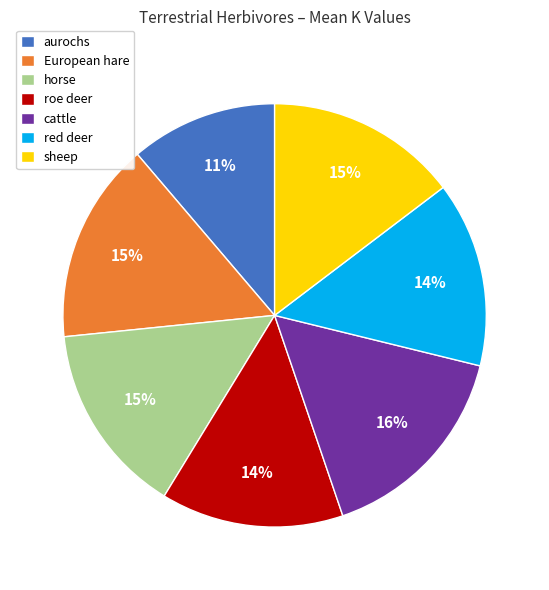

What is the smallest slice in the pie chart?

aurochs